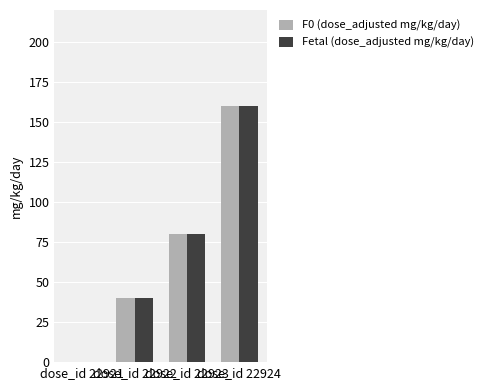

Count the number of categories in the chart.

4